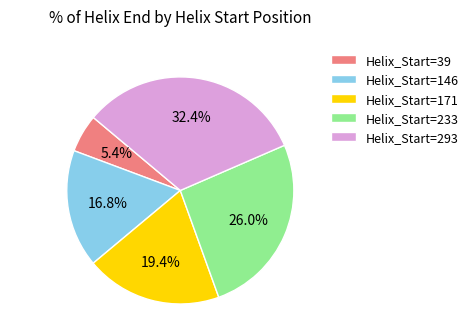

What is the smallest slice in the pie chart?

Helix_Start=39